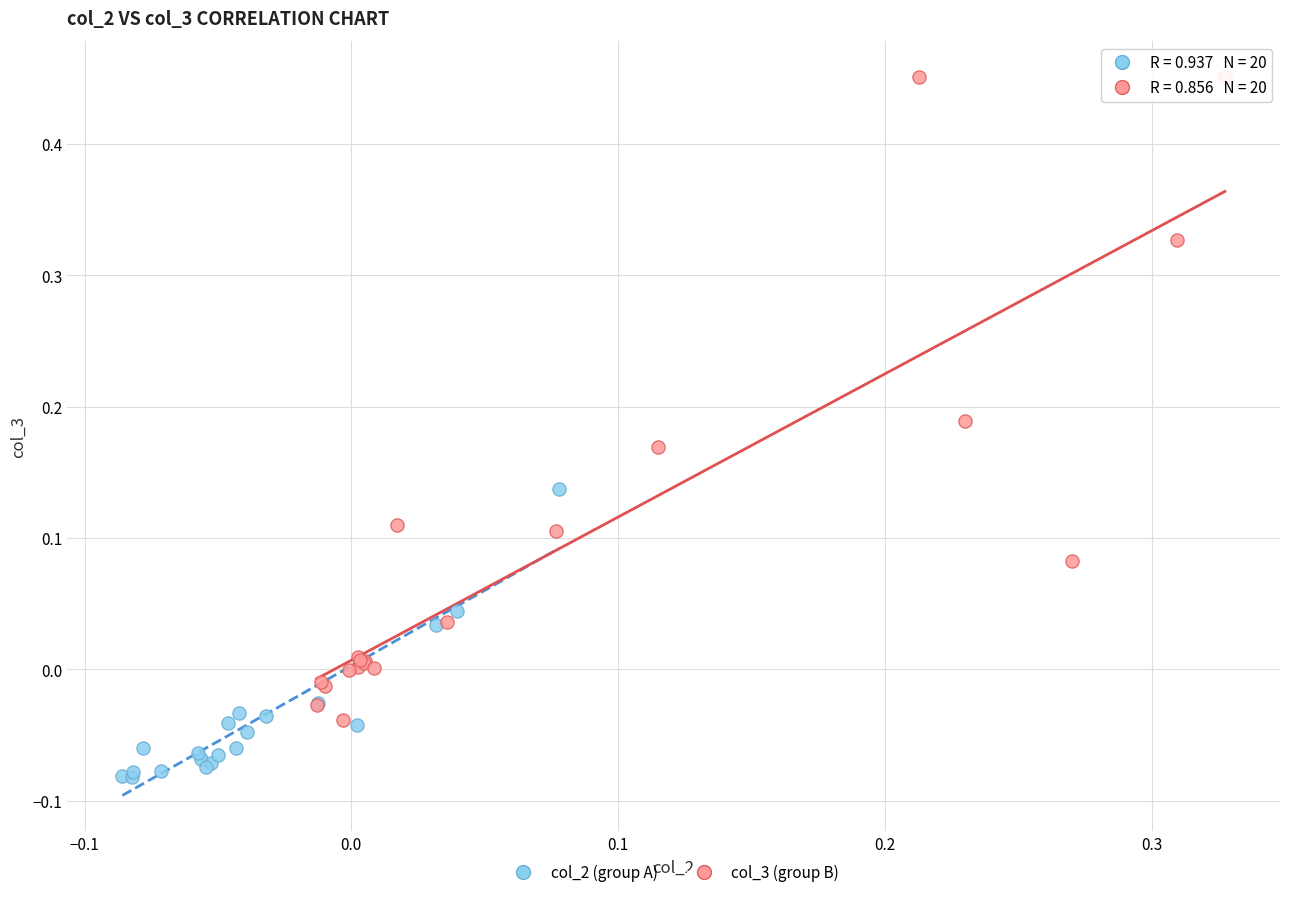

Which series reaches the minimum Y coordinate?

col_2 (group A)